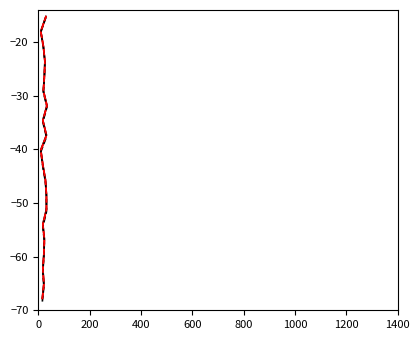

What are all the series names shown in the legend?

600K init, 600K final, 1200K init, 1200K final